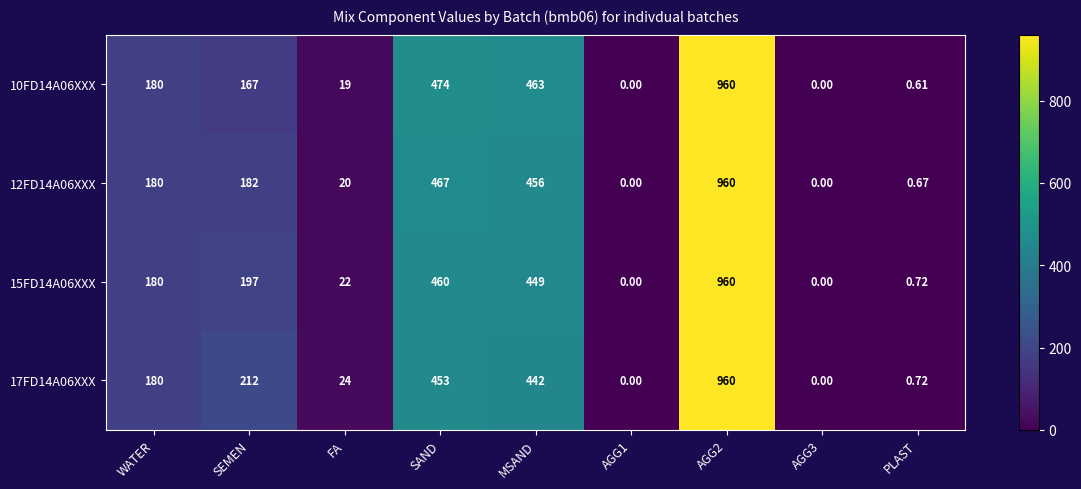

Where is 12FD14A06XXX nearest to the value 480?

SAND